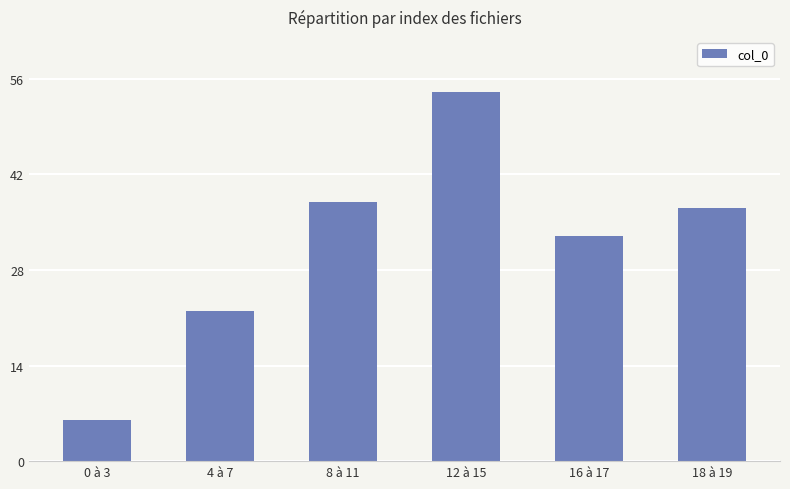

What is the ratio of the value at 0 à 3 to the value at 16 à 17?

0.2